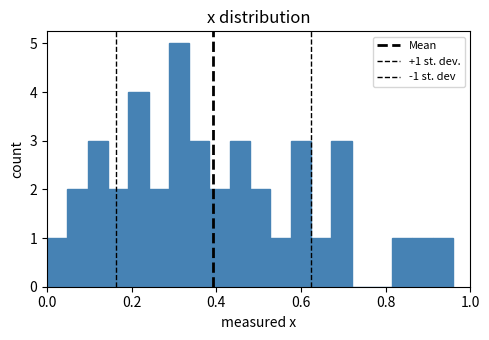

Read against the x-axis, roughly where is the centre of the tallest bar?

0.32